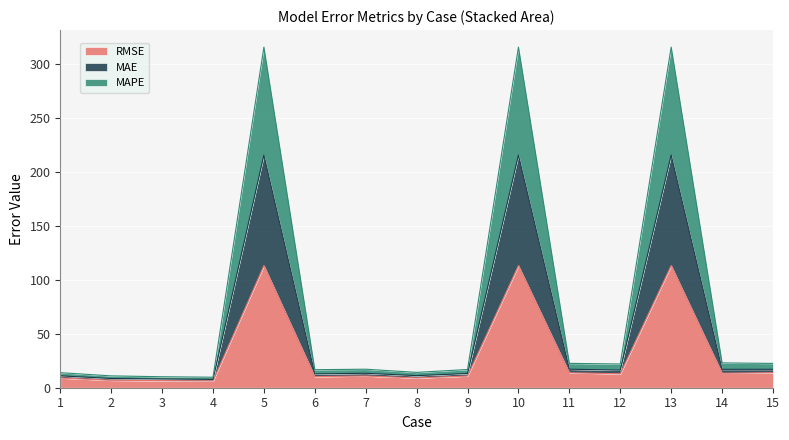

Where is the first local maximum for MAPE?

5